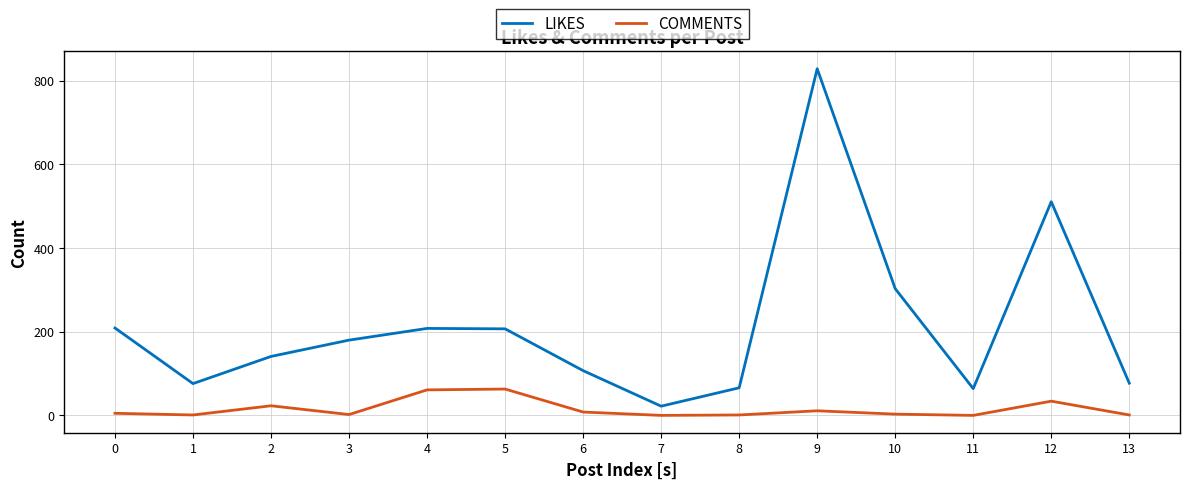

How many lines are shown in the chart?

2